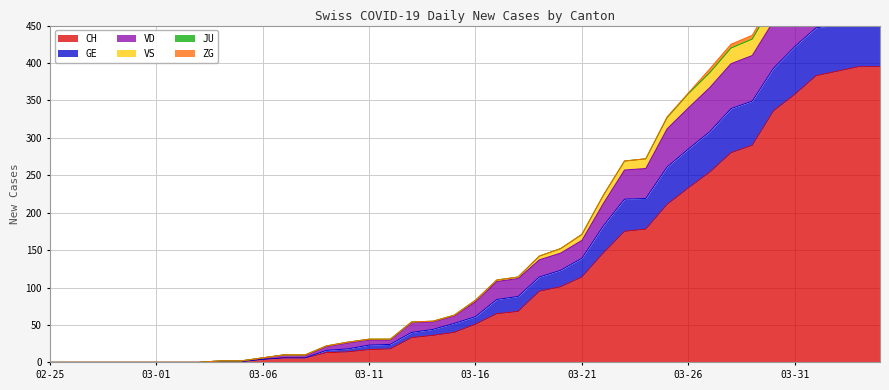

At which label does CH first exceed 51?

2020-03-17